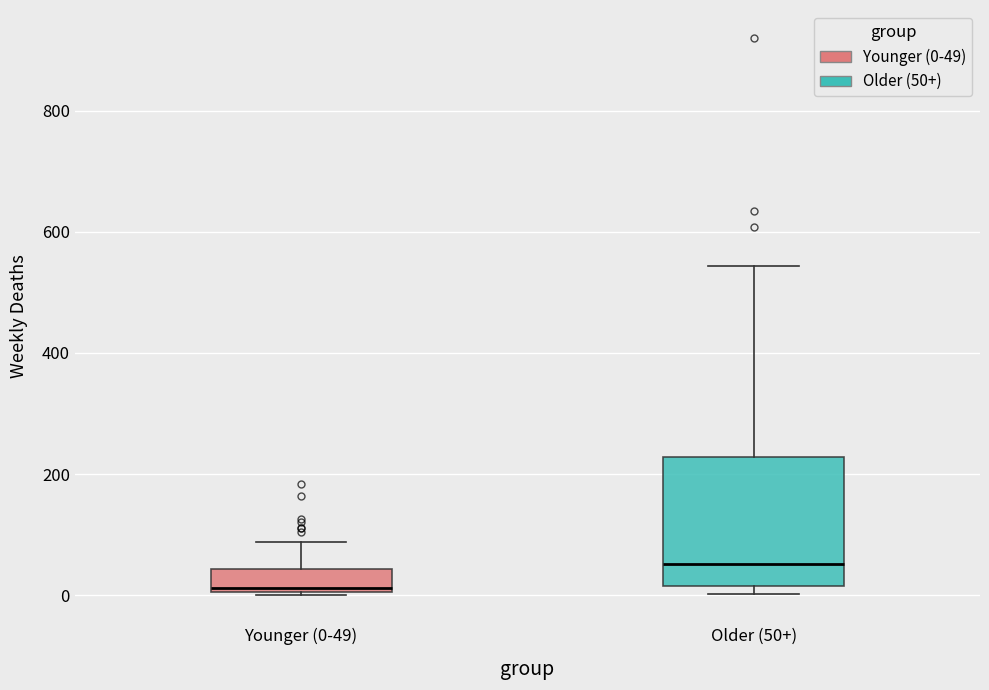

Which box has the lowest median line?

Younger (0-49)